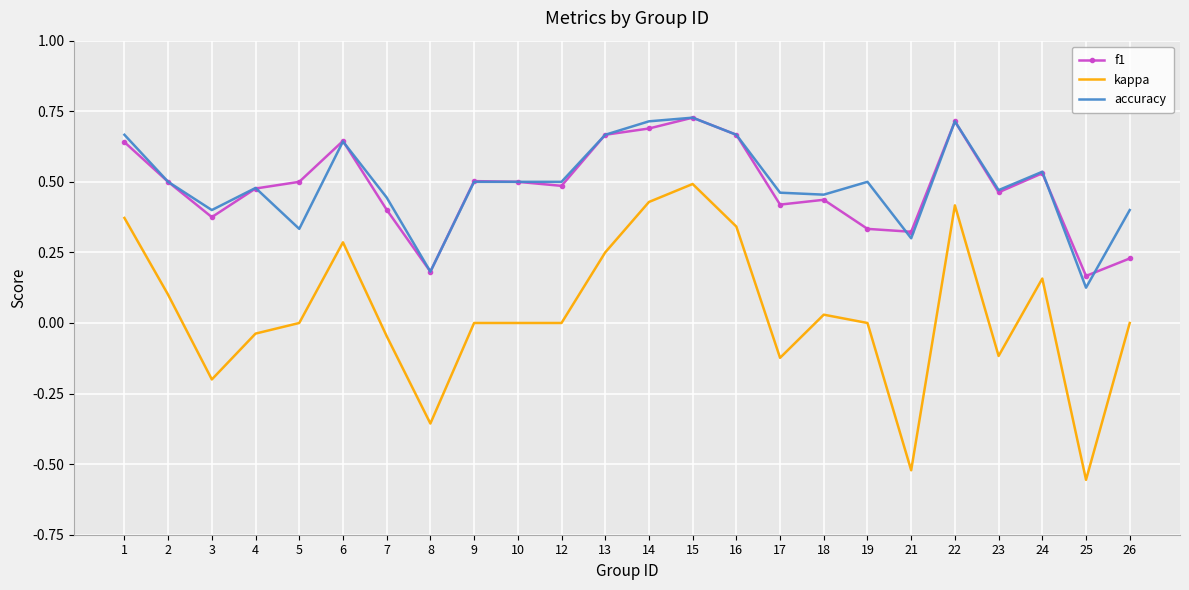

Which series changed the most between 9 and 13?

kappa